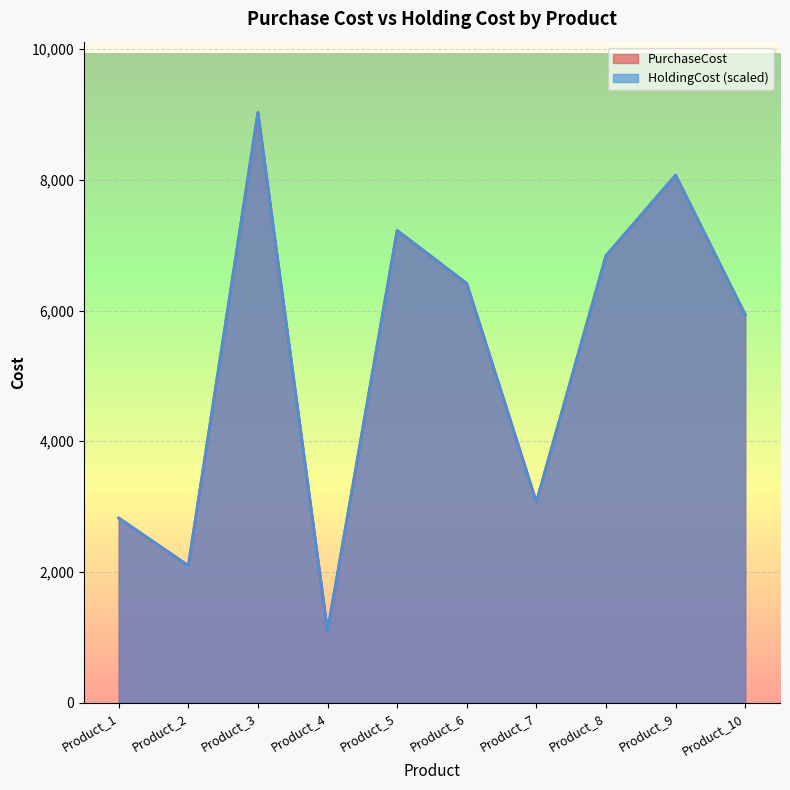

Reading right to left, list all the values displayed in this chart.

PurchaseCost: 5936	8072	6839	3071	6414	7225	1095	9031	2096	2825
HoldingCost: 5936	8072	6839	3071	6414	7225	1095	9031	2096	2825